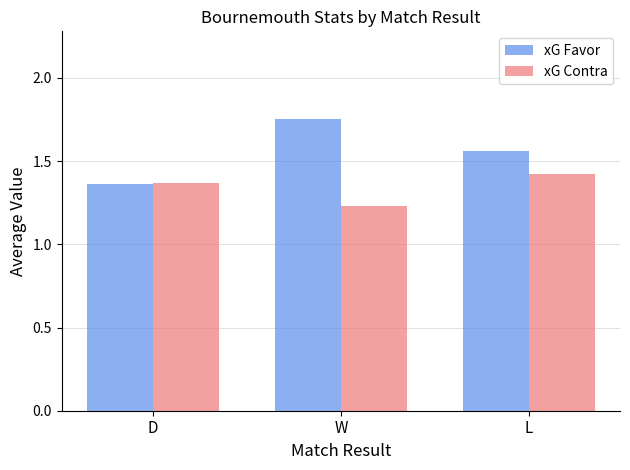

The value of xG Favor at W is 3.0. True or false?

False